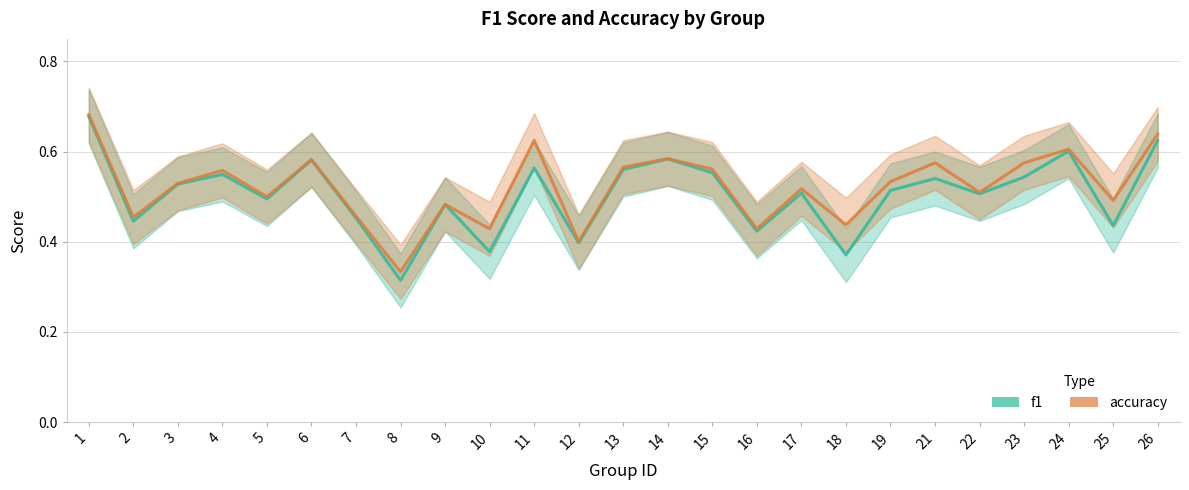

What is the greatest value displayed?

0.7